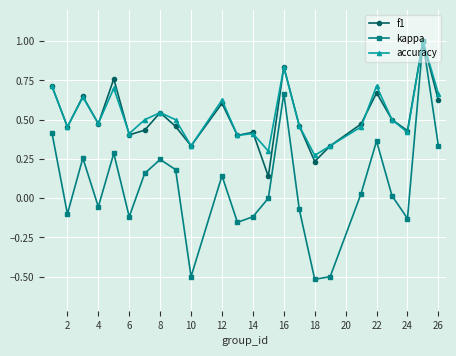

Which series has the largest range (max minus min)?

kappa